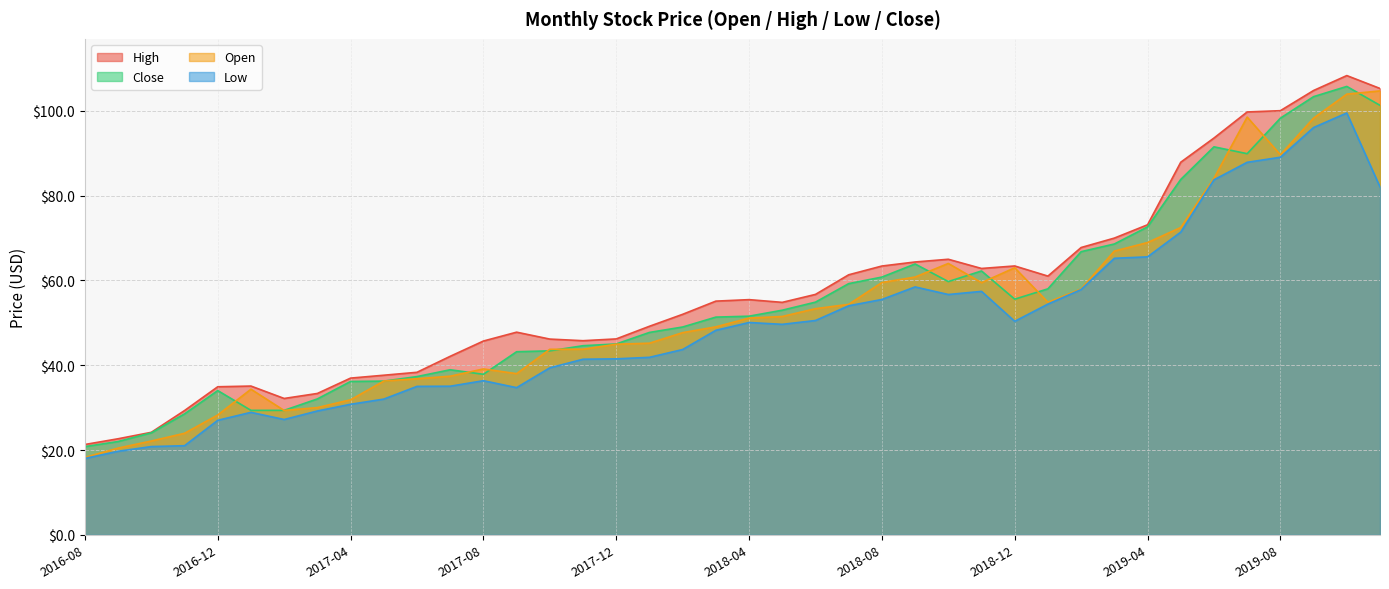

What is the difference between the Open values at 2017-10 and 2017-07?

6.3